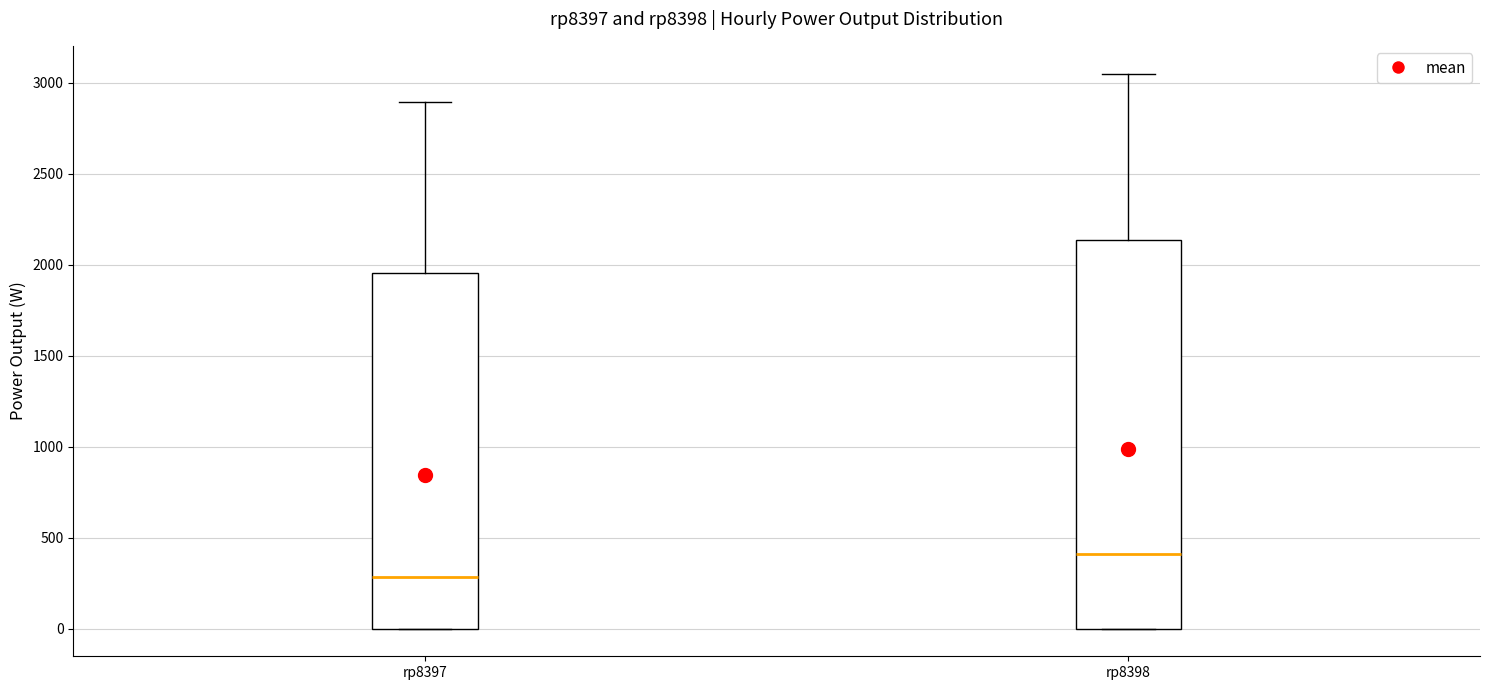

Reading left to right, transcribe this box plot: for each box, give where its median line is, the range the box spans, and where its two whiskers end, as read against the y-axis. The values are not printed on the chart, so give them approximately, as read against the axis.

rp8397: median 300, box 0 to 1950, whiskers 0 to 2900
rp8398: median 400, box 0 to 2150, whiskers 0 to 3050